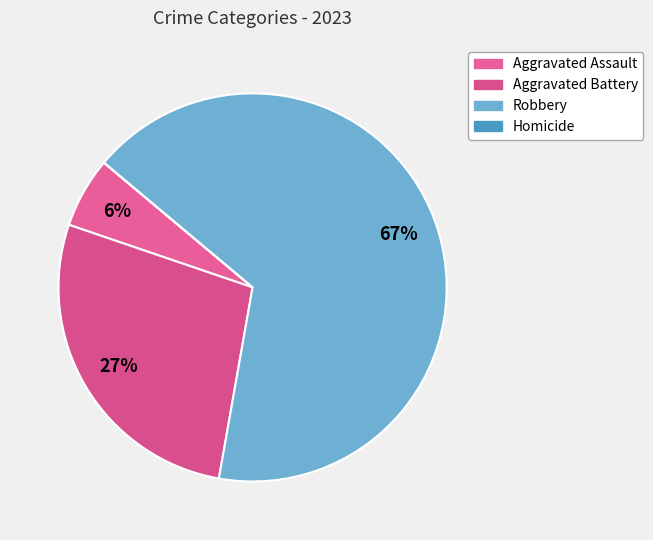

The Aggravated Assault slice represents 6% of the pie. True or false?

True